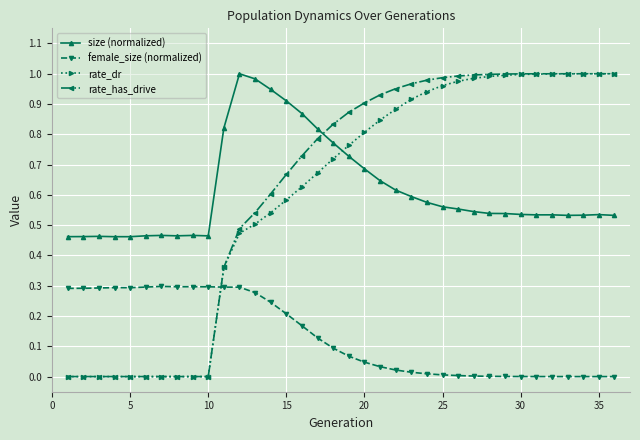

Which series has the widest spread of values?

rate_has_drive